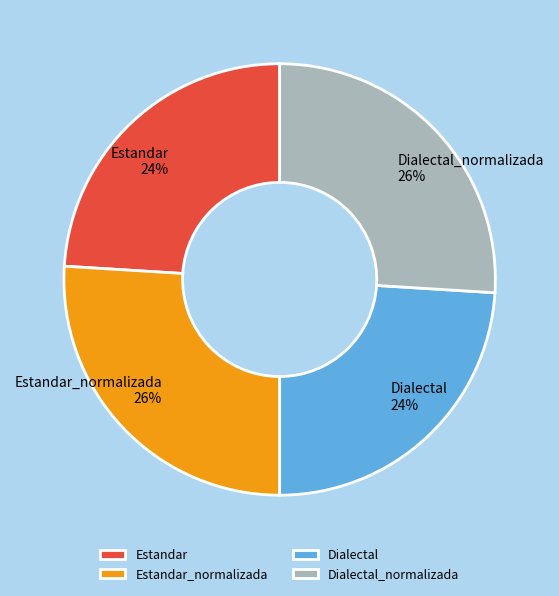

True or false: Estandar_normalizada accounts for 26% of the total.

True